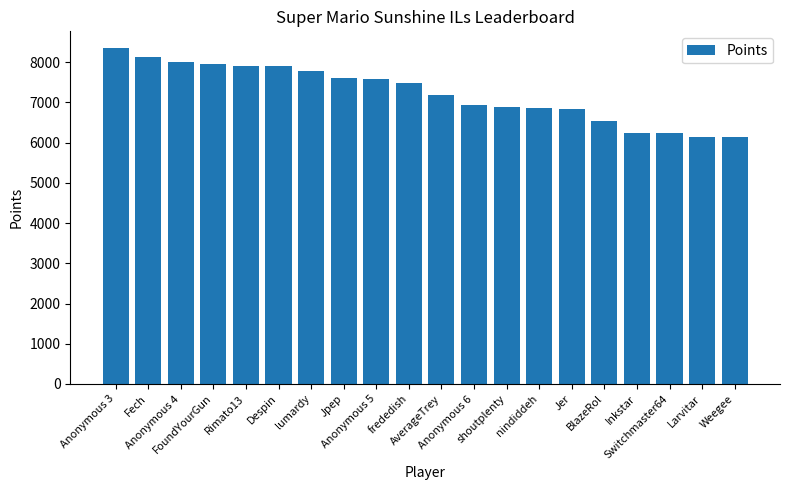

What is the average value?

7236